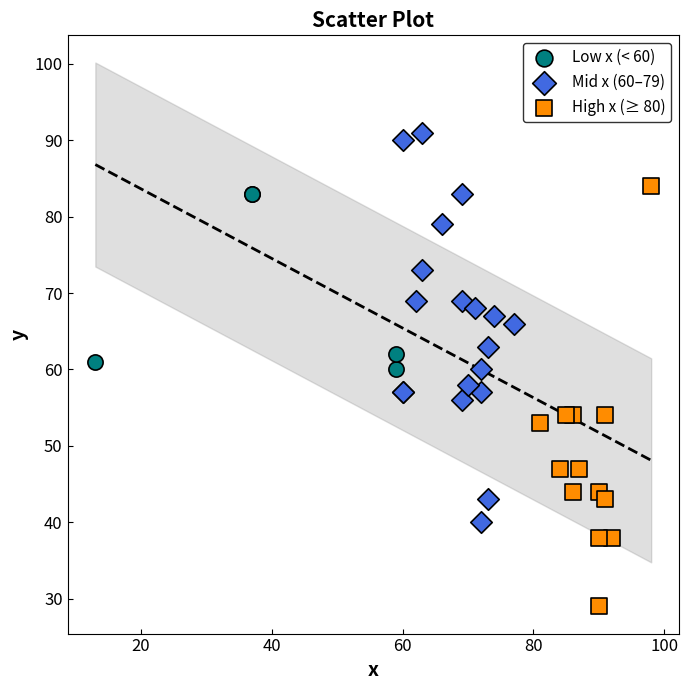

Which series reaches the maximum Y coordinate?

Mid x (60–79)